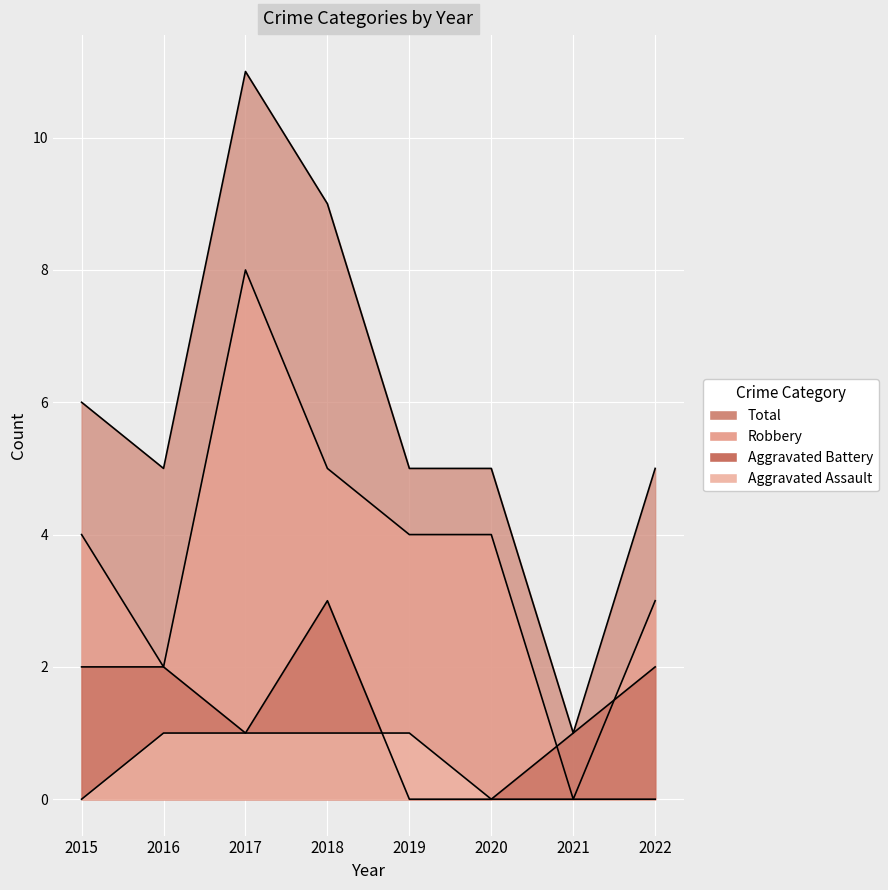

What are all the series names shown in the legend?

Robbery, Aggravated Battery, Aggravated Assault, Total